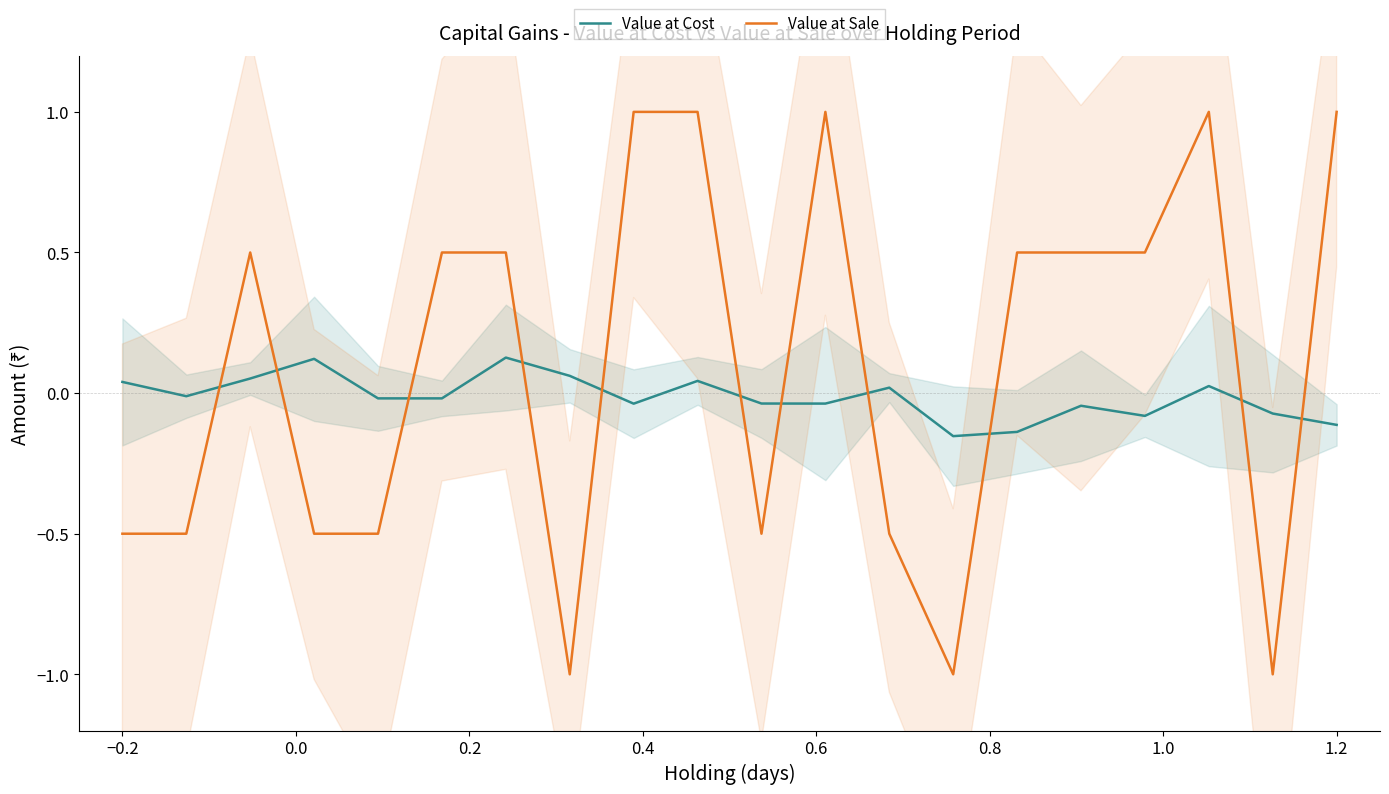

How many series are shown in this chart?

2